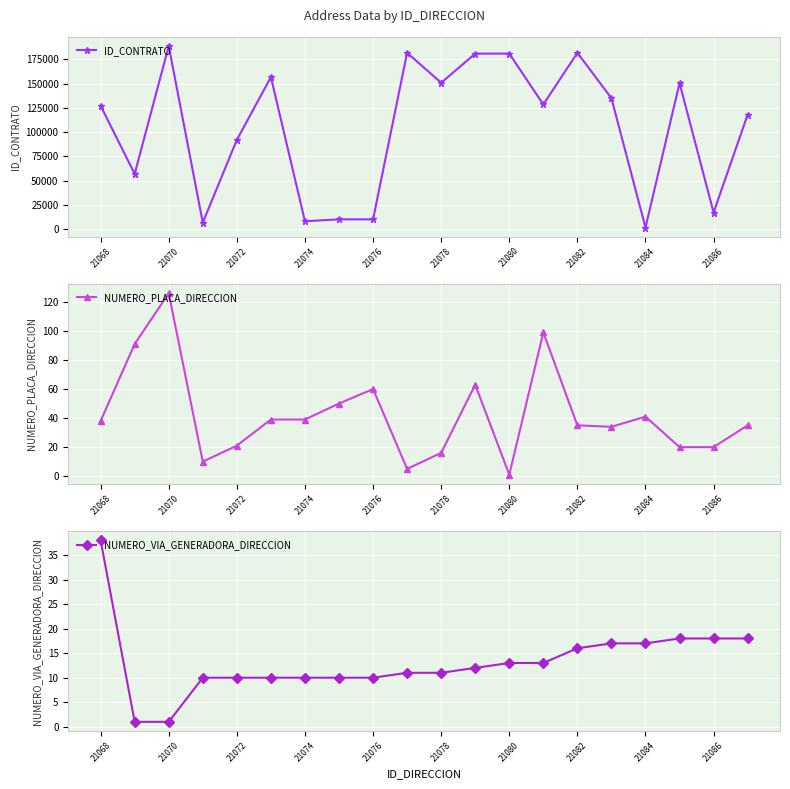

At which label does ID_CONTRATO first exceed 128461?

21070